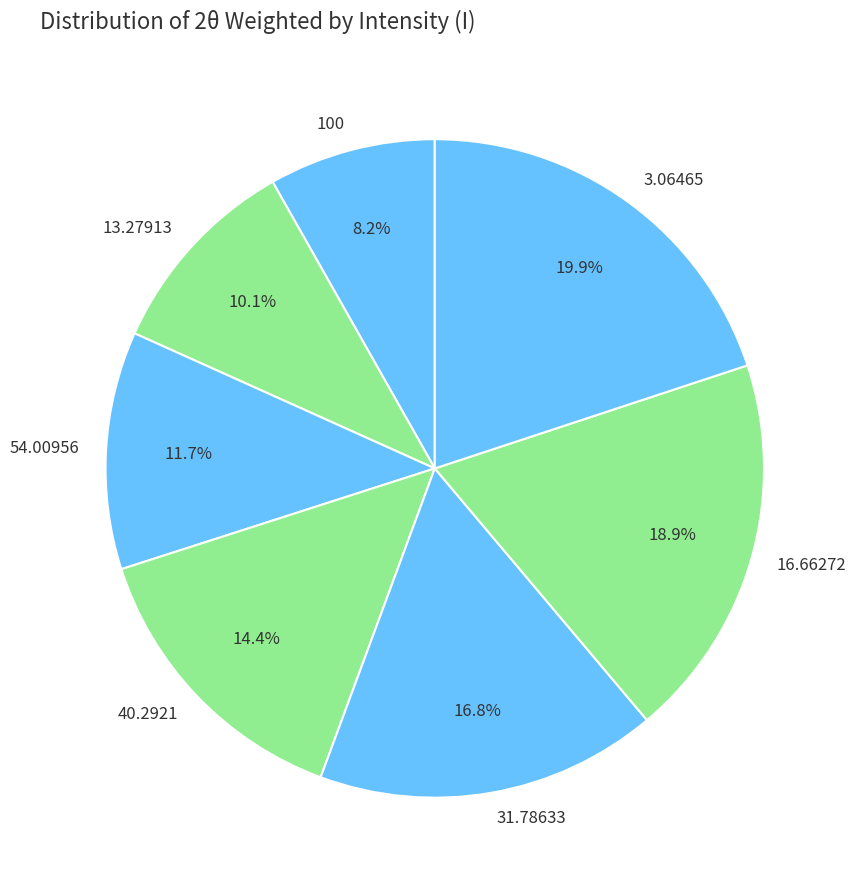

Count the number of slices in the pie.

7